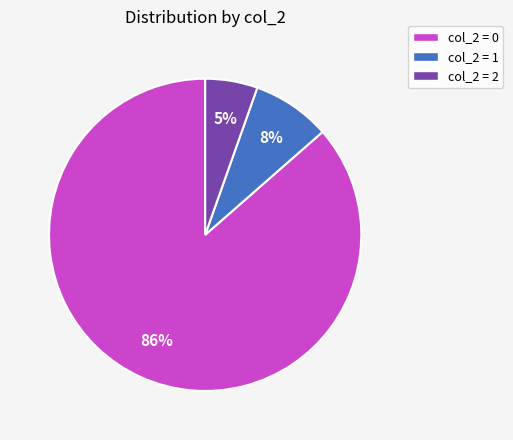

Is there a majority slice in this chart?

Yes